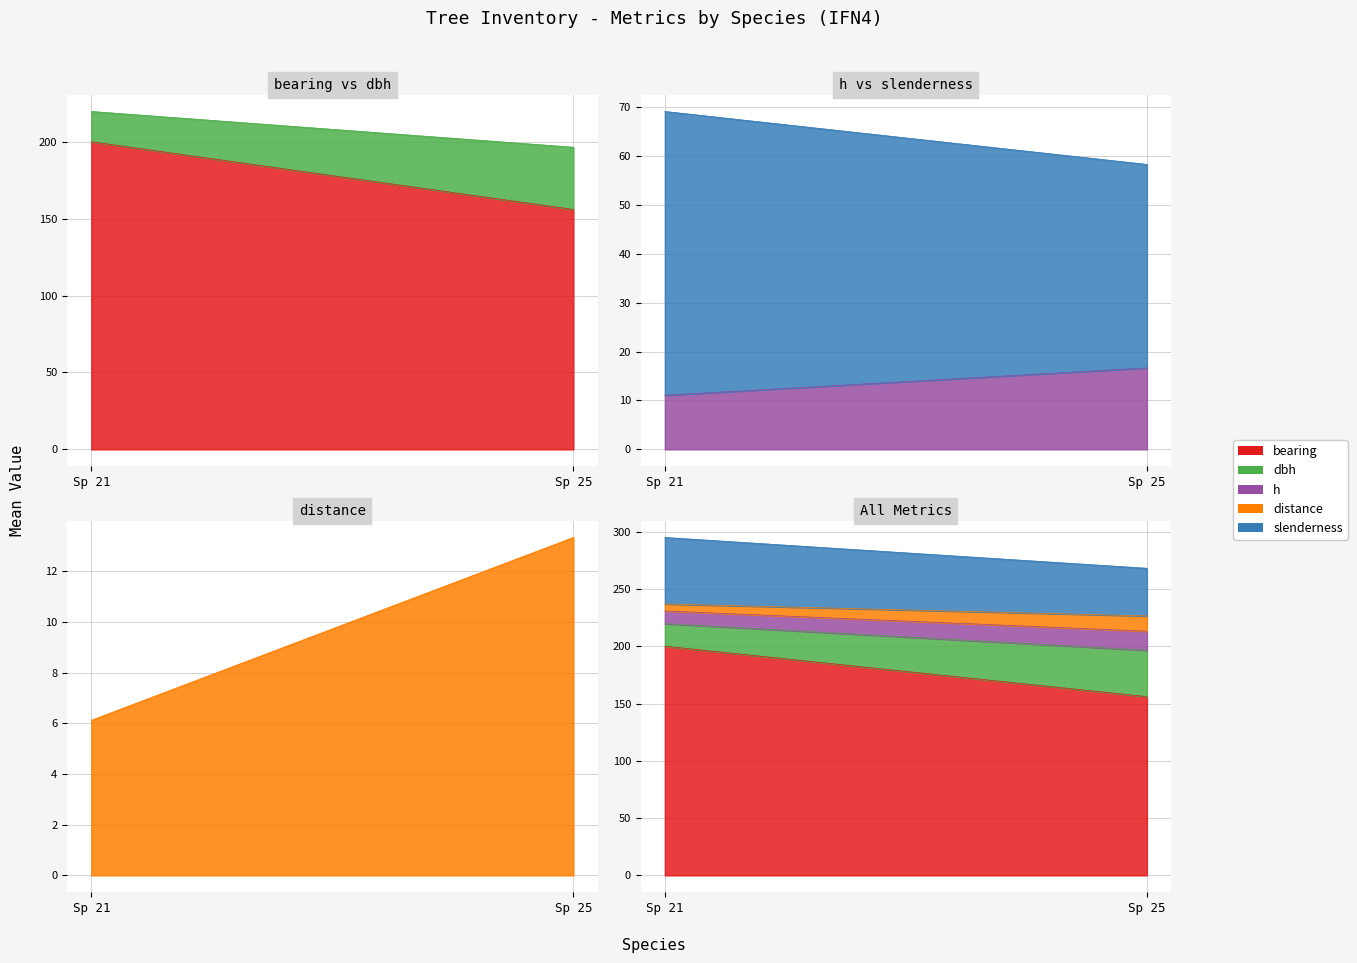

Between 7 and 17, which series saw the biggest shift?

bearing